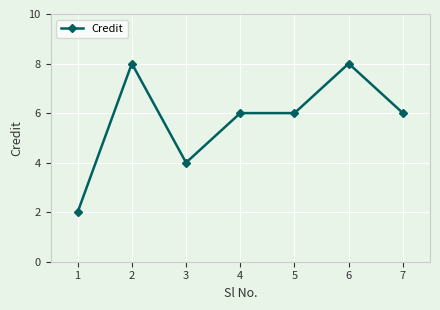

What is the minimum value shown in the chart?

2